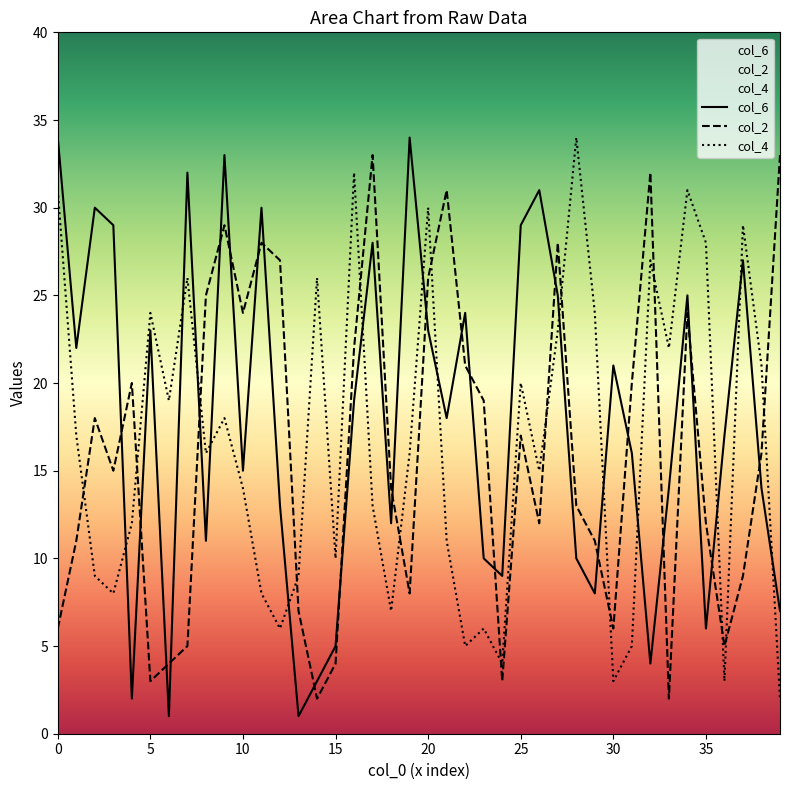

What is the label of the 3rd point from the right?

37